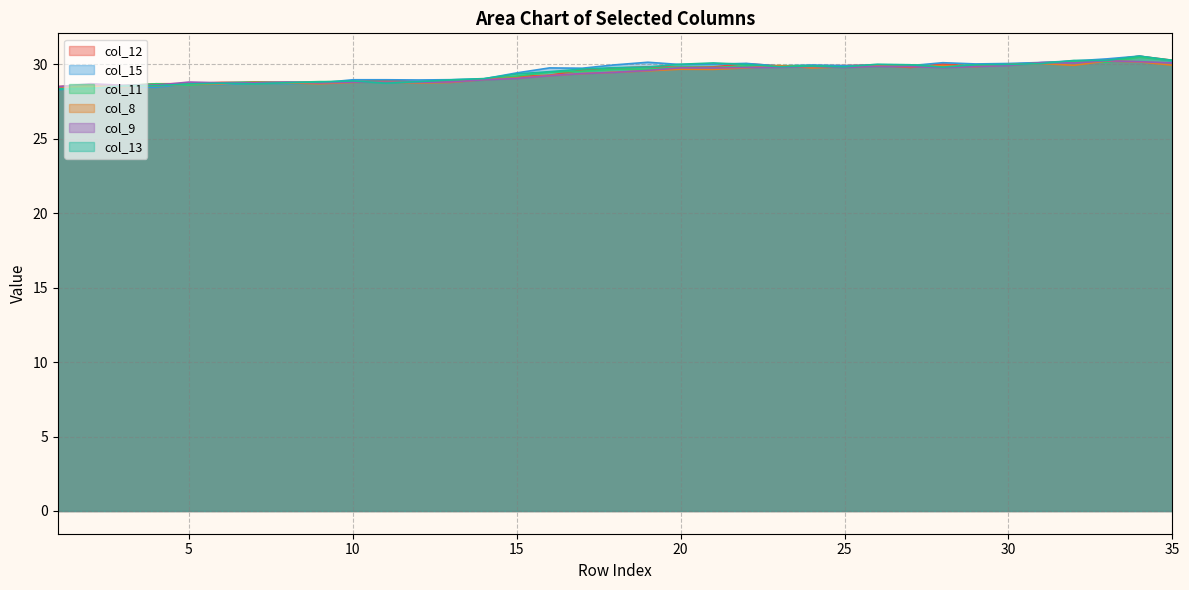

How many data points does each series have?

35